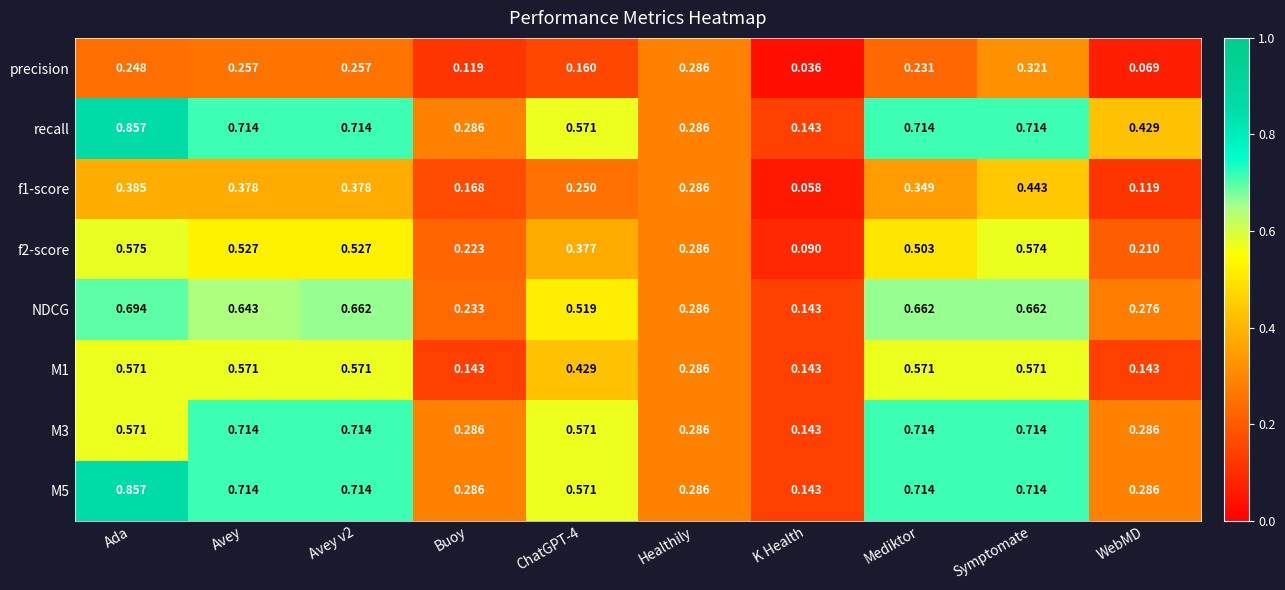

Where is M5 nearest to the value 0?

K Health